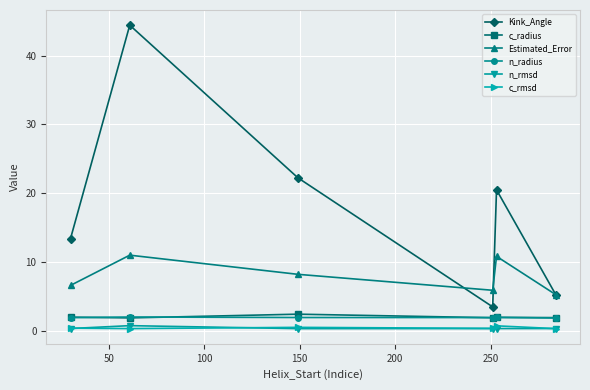

Which series has the largest range (max minus min)?

Kink_Angle